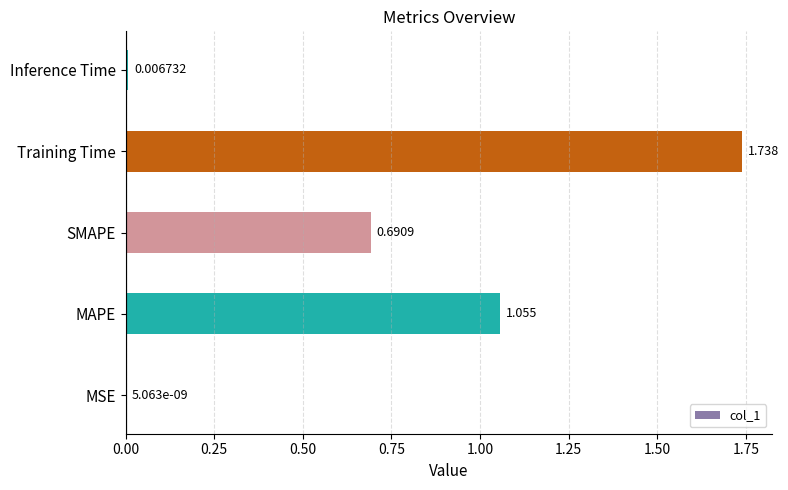

At which label is the value closest to 0?

MSE